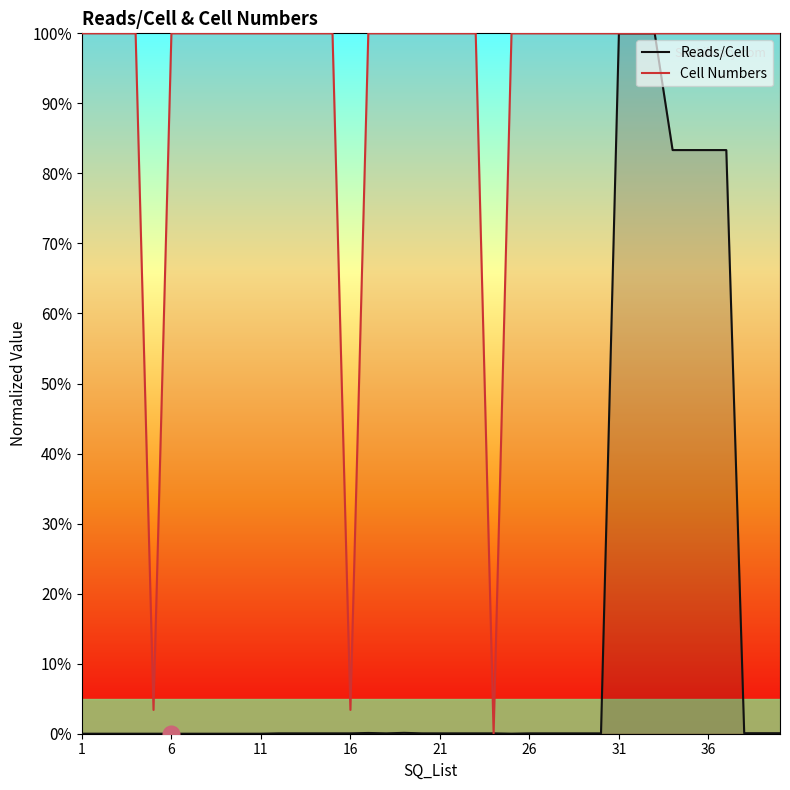

Which series has the largest total across all categories?

Cell Numbers